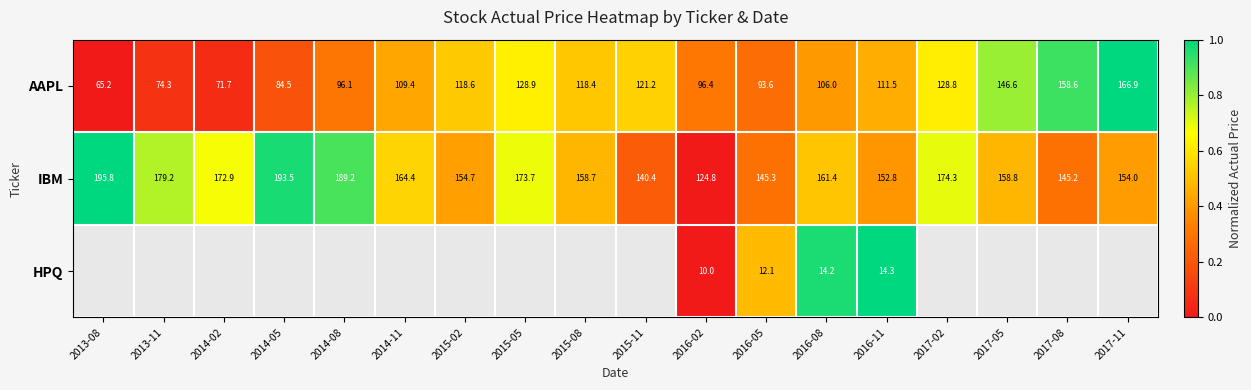

List the labels in order of AAPL value, largest first.

2017-11, 2017-08, 2017-05, 2015-05, 2017-02, 2015-11, 2015-02, 2015-08, 2016-11, 2014-11, 2016-08, 2016-02, 2014-08, 2016-05, 2014-05, 2013-11, 2014-02, 2013-08